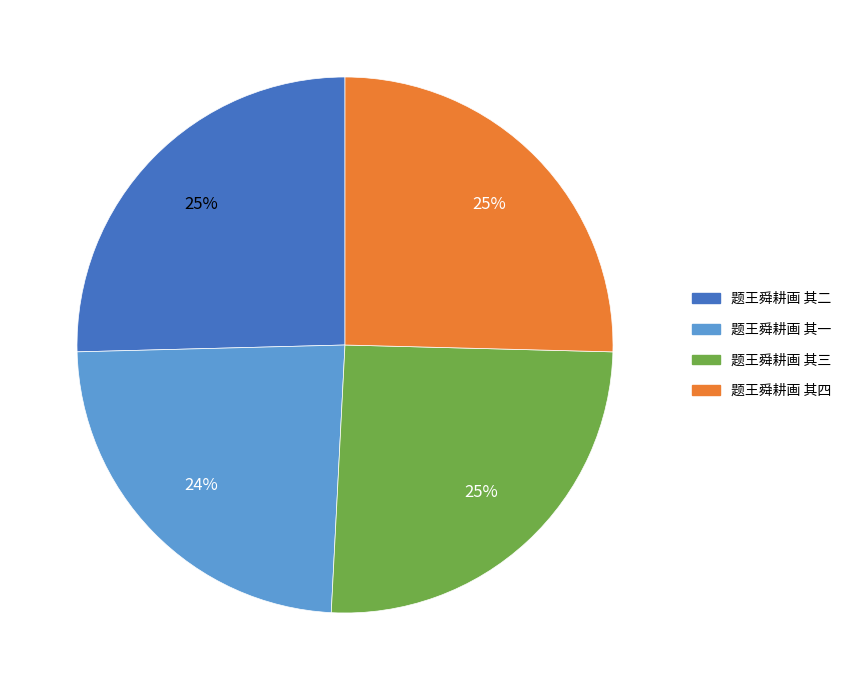

Is there any slice that represents more than half of the pie?

No